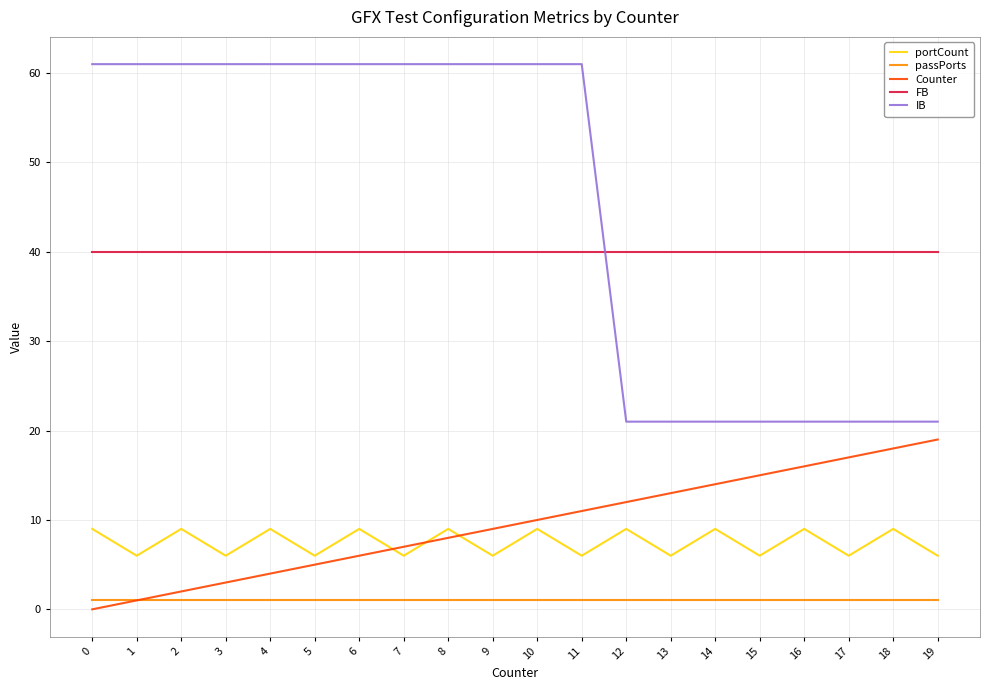

What are all the series names shown in the legend?

portCount, passPorts, Counter, FB, IB